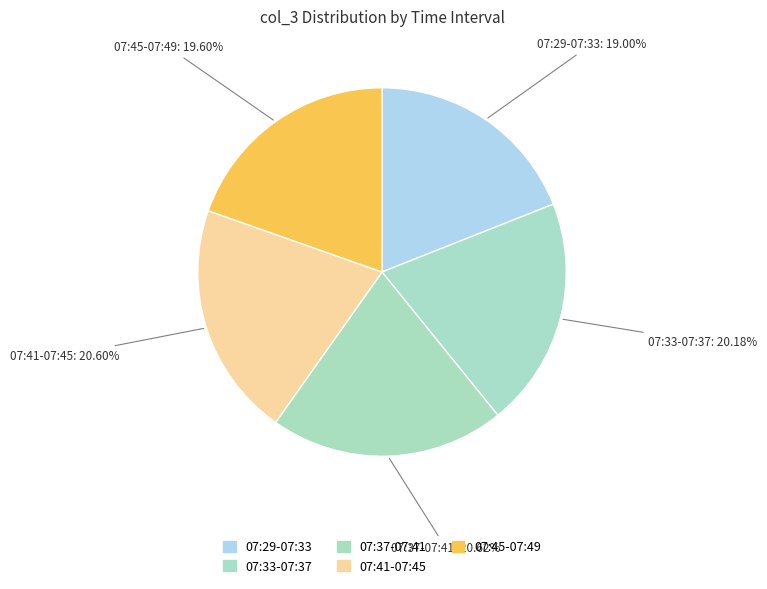

Count the number of slices in the pie.

5